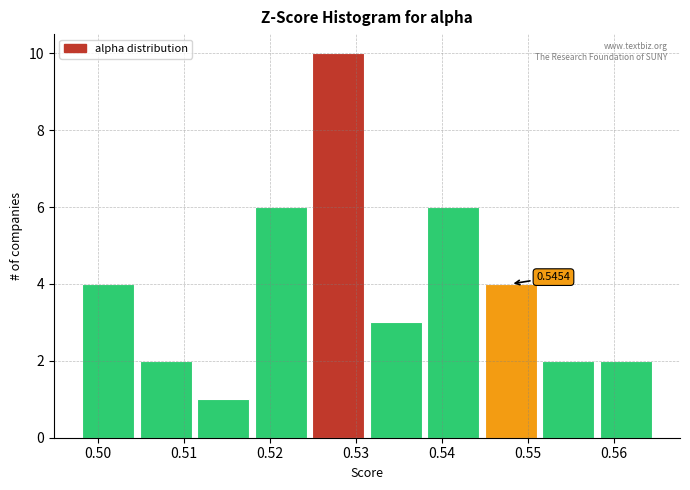

Which range on the x-axis has the tallest bar?

0.525 to 0.531